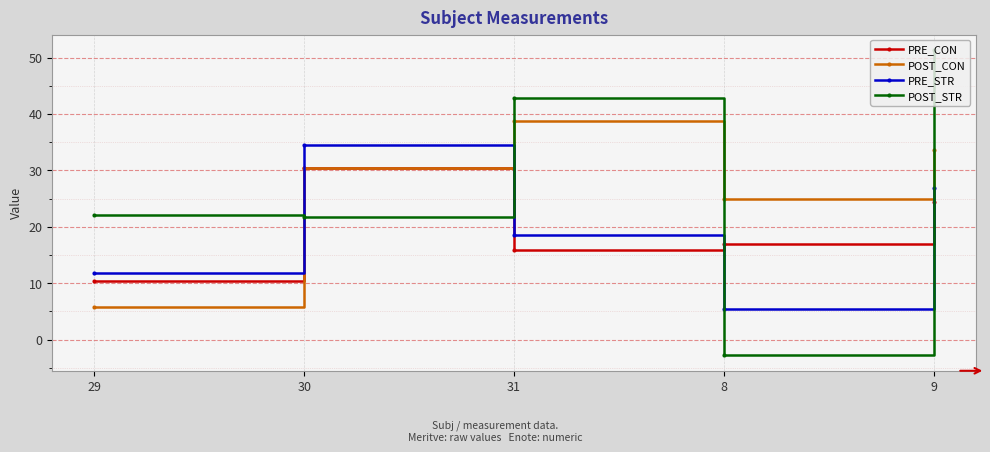

What is the difference between the maximum and minimum values in the POST_CON series?

32.9